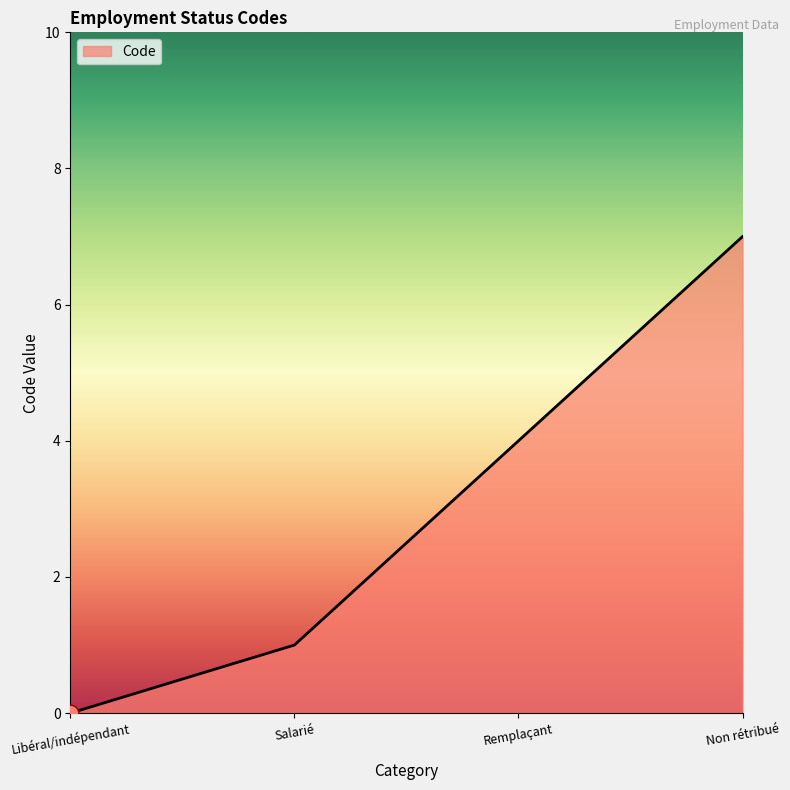

How many lines are shown in the chart?

1